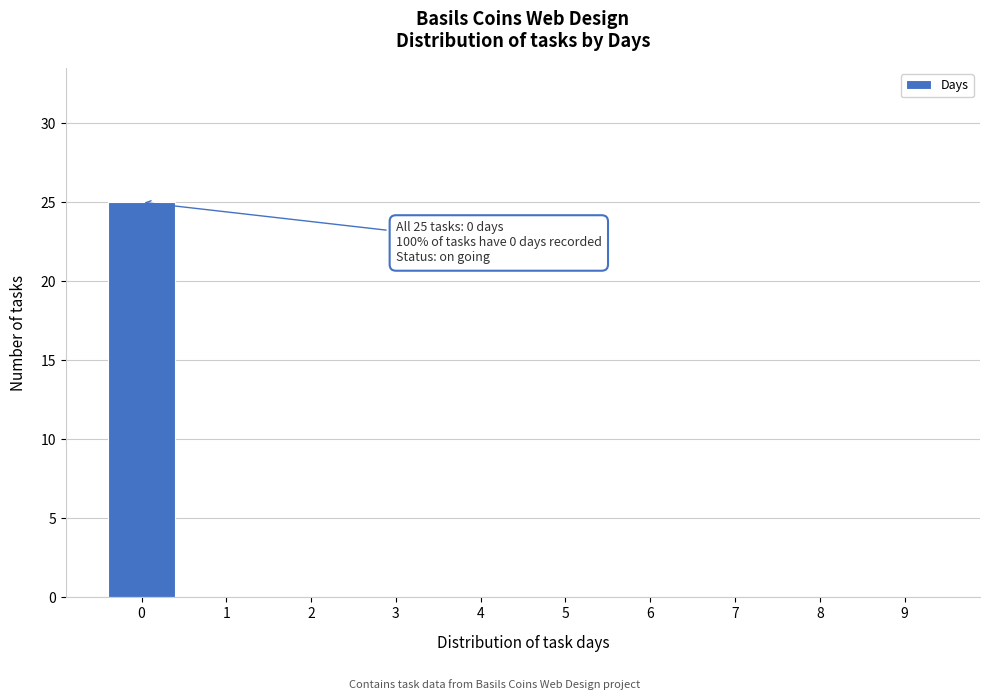

Reading left to right, list all the values displayed in this chart.

0=25	1=0	2=0	3=0	4=0	5=0	6=0	7=0	8=0	9=0